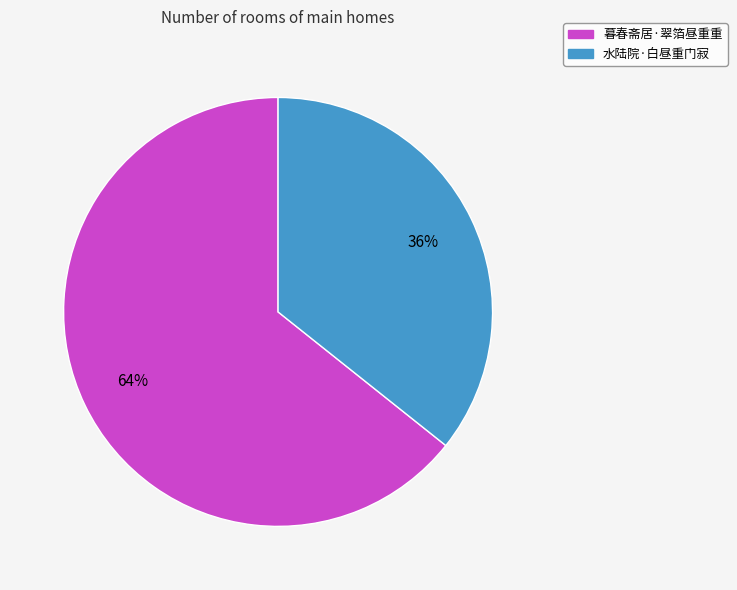

How many segments does this pie chart have?

2